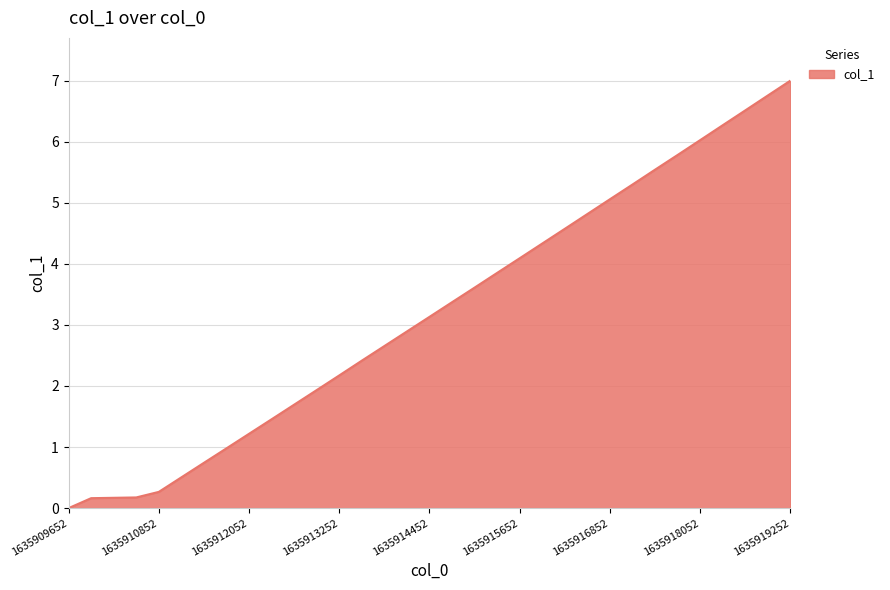

Does the chart have visible grid lines?

Yes